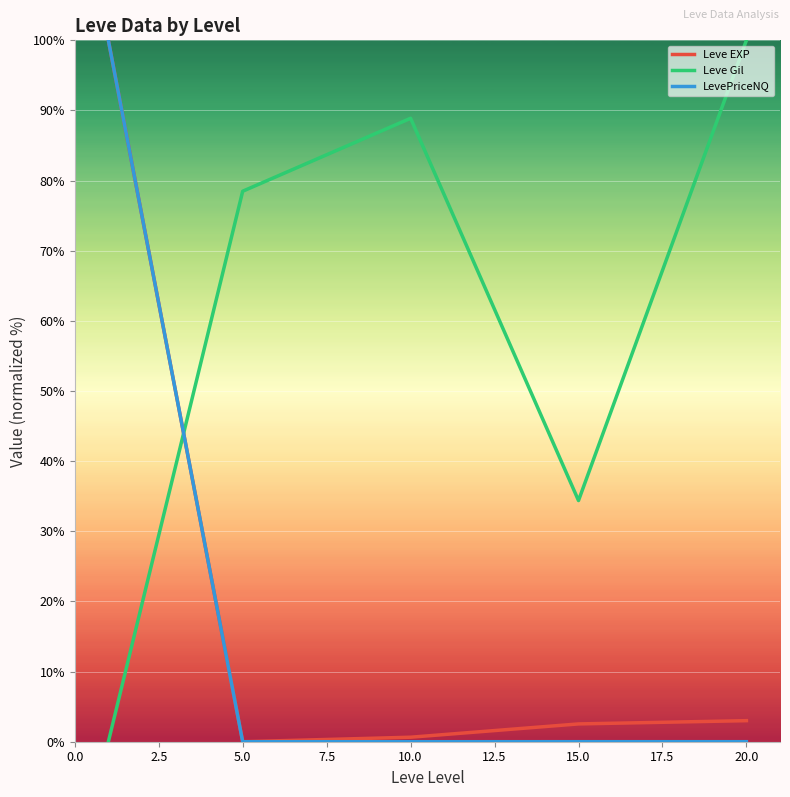

Which series has the largest total across all categories?

Leve Gil